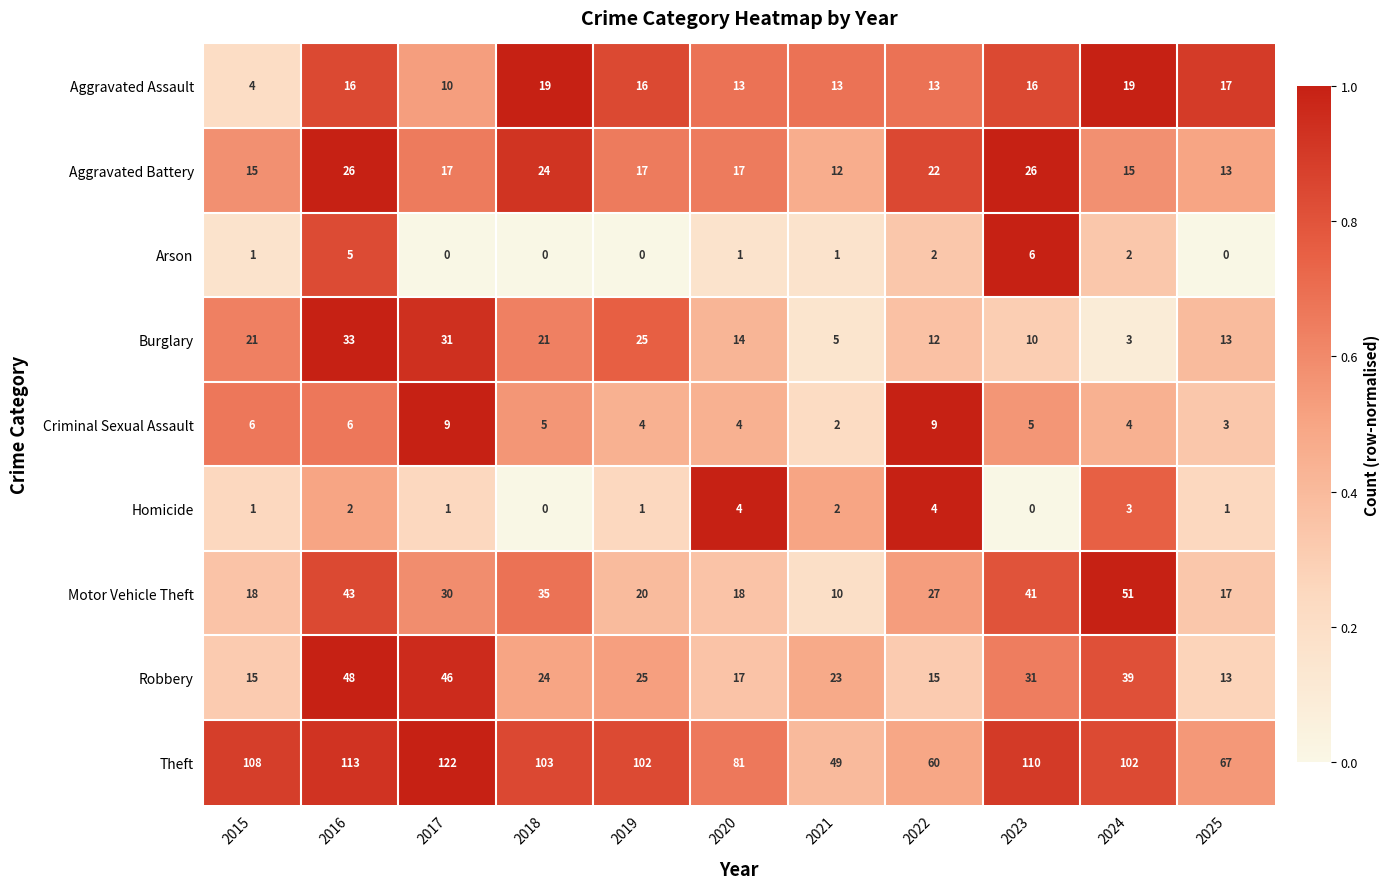

What is the total value across all series at 2024?

238